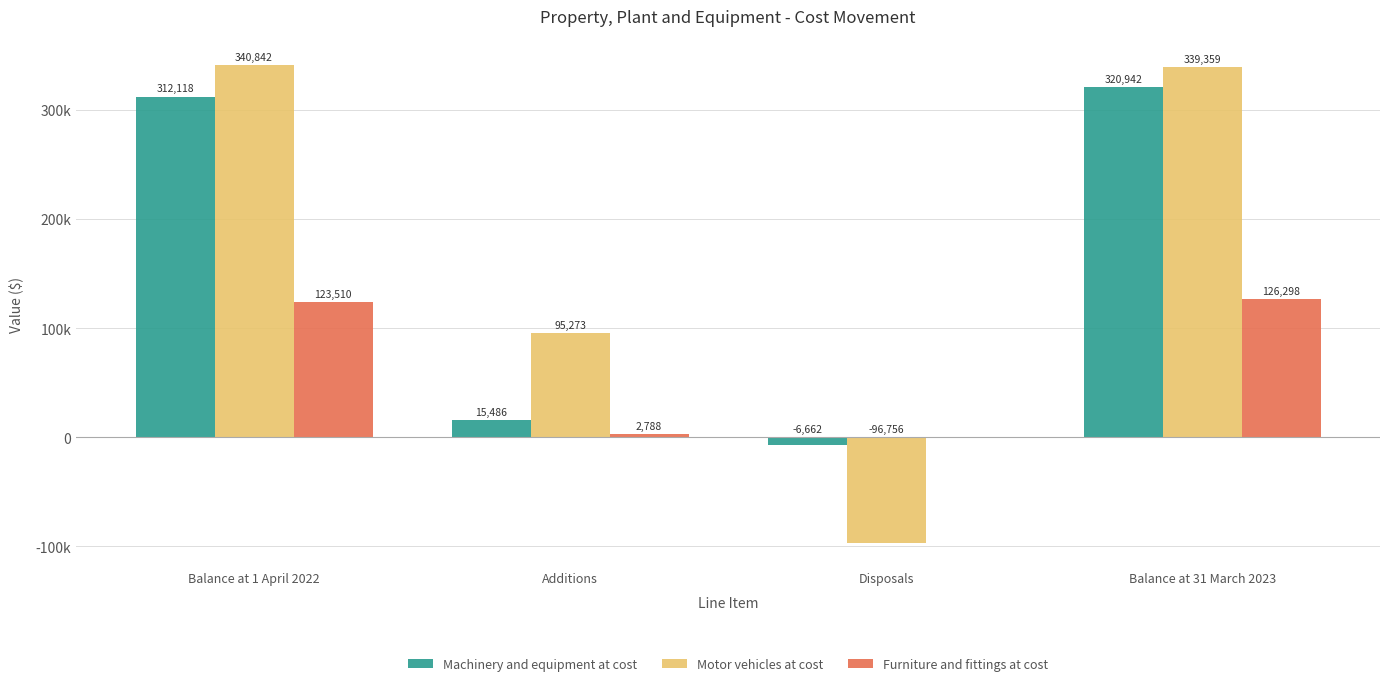

What is the smallest value displayed?

-96756